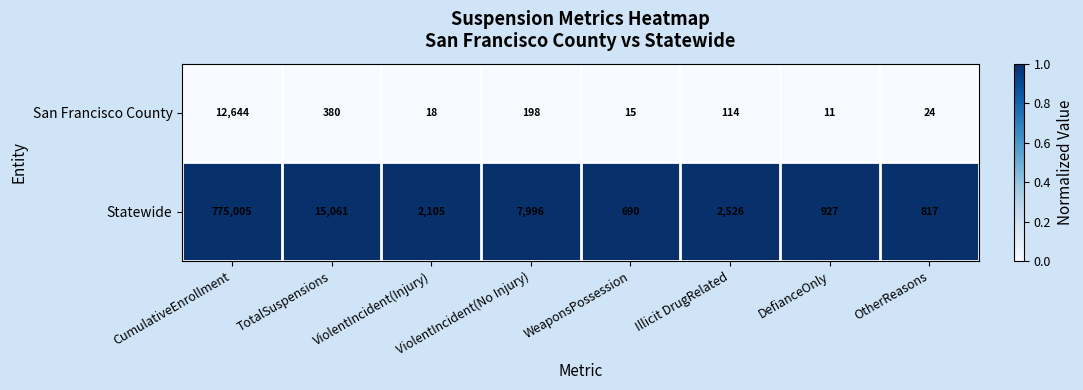

The Statewide series shows 1239 at ViolentIncident(Injury). True or false?

False